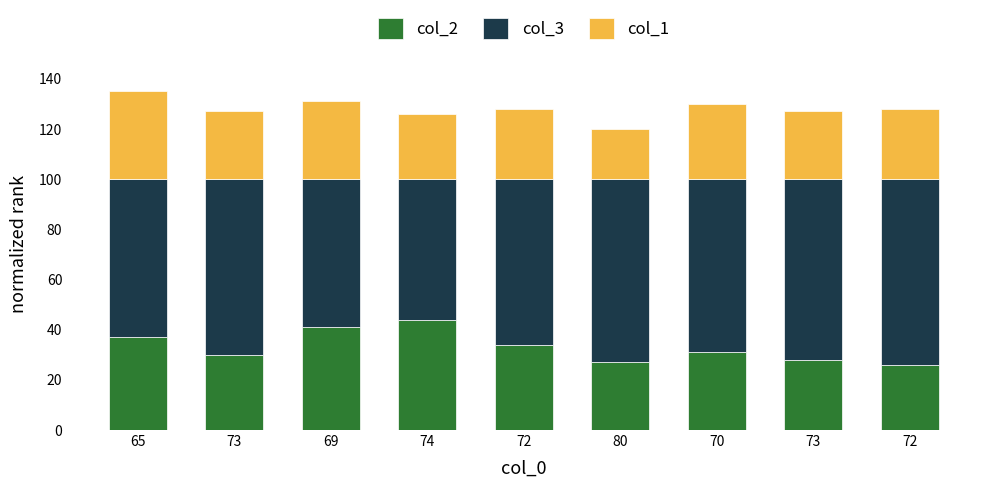

What are all the series names shown in the legend?

col_2, col_3, col_1